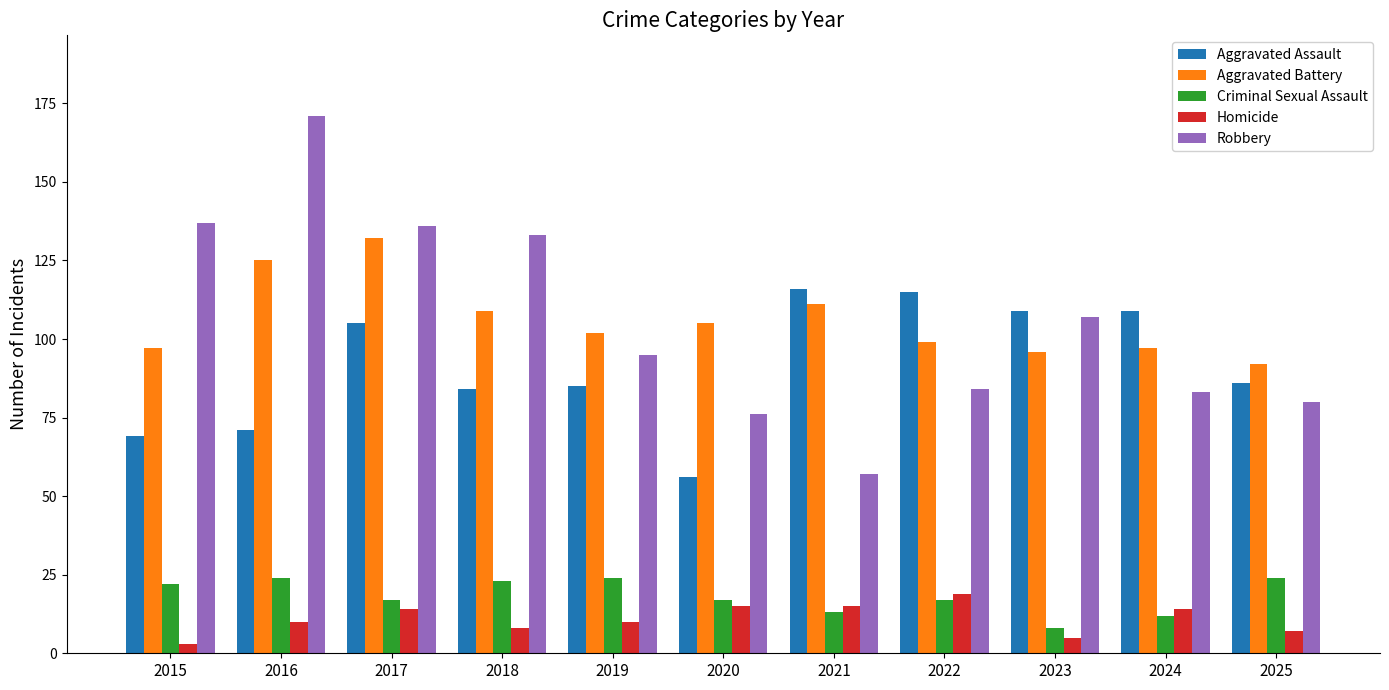

How many groups of bars are there?

11